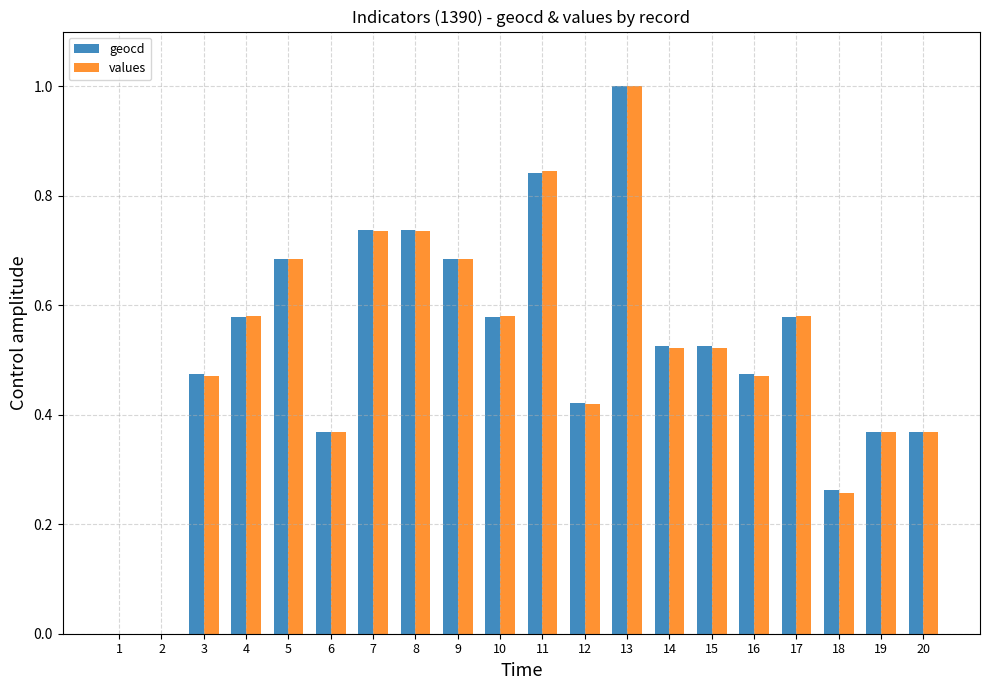

Which series changed the most between 8 and 10?

geocd